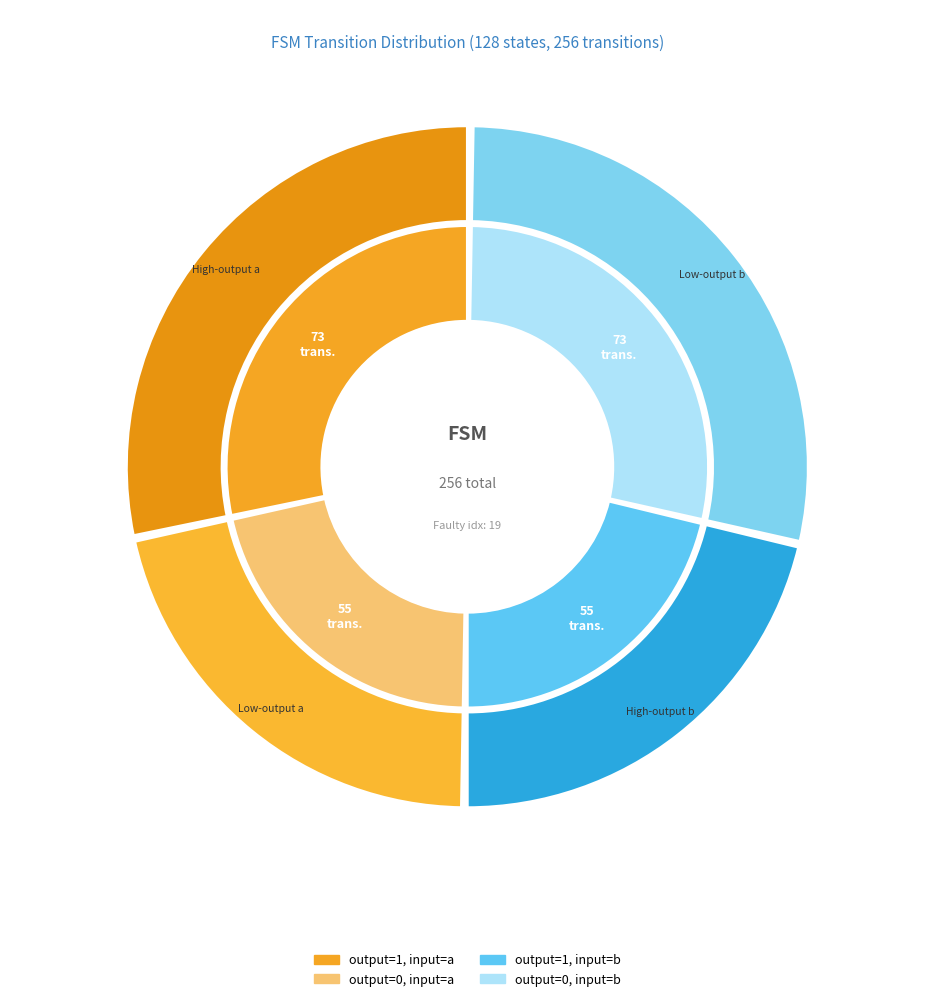

Does output=0, input=b represent more than half of the total?

No